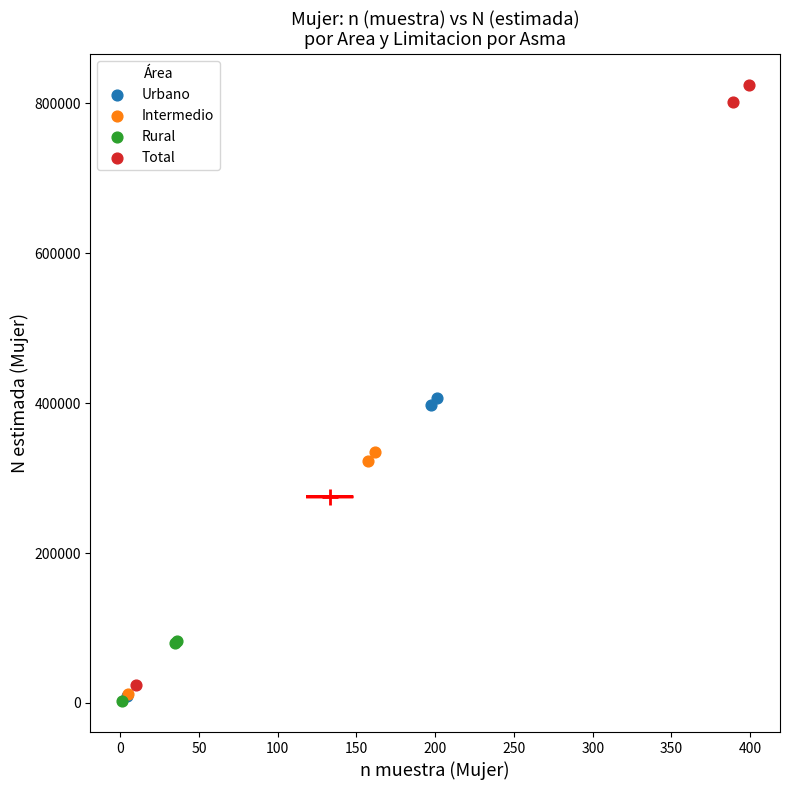

Which series has the largest Y range (max minus min)?

Total